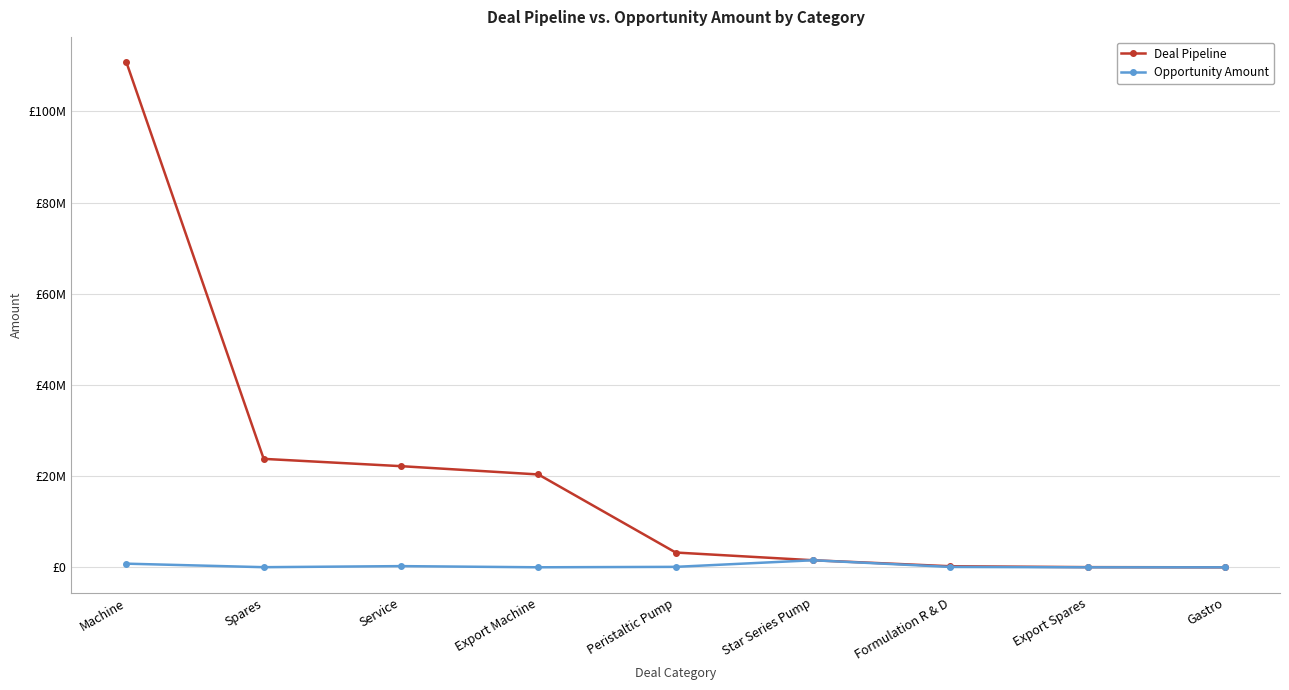

What are all the series names shown in the legend?

Deal Pipeline, Opportunity Amount